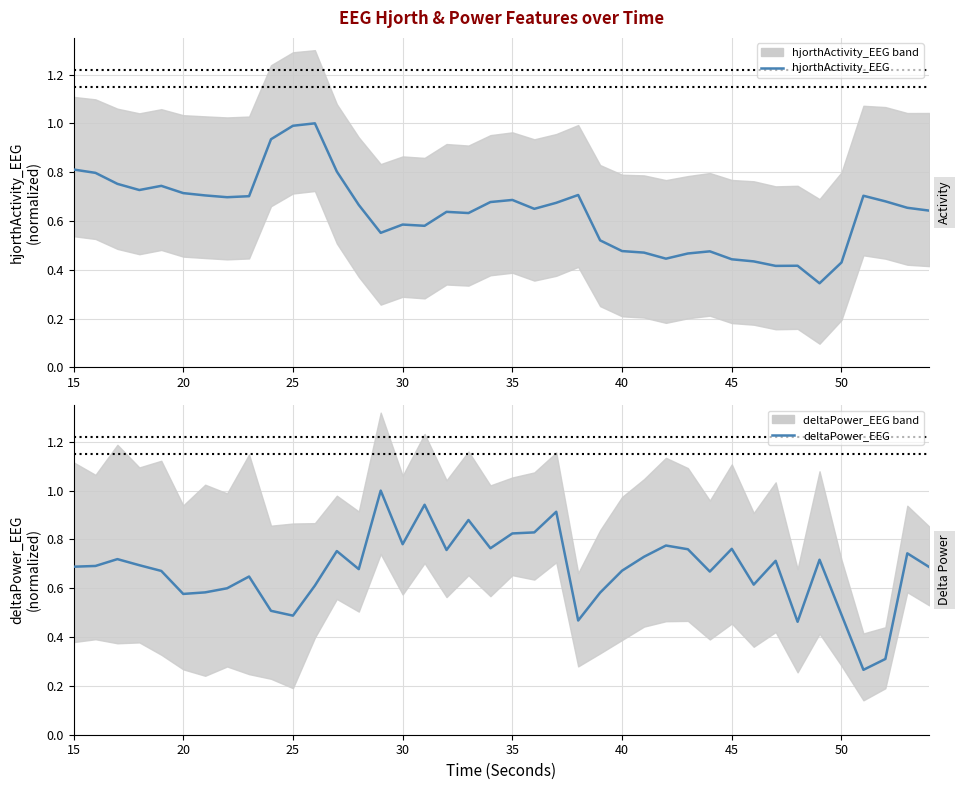

Which series has the largest total across all categories?

deltaPower_EEG